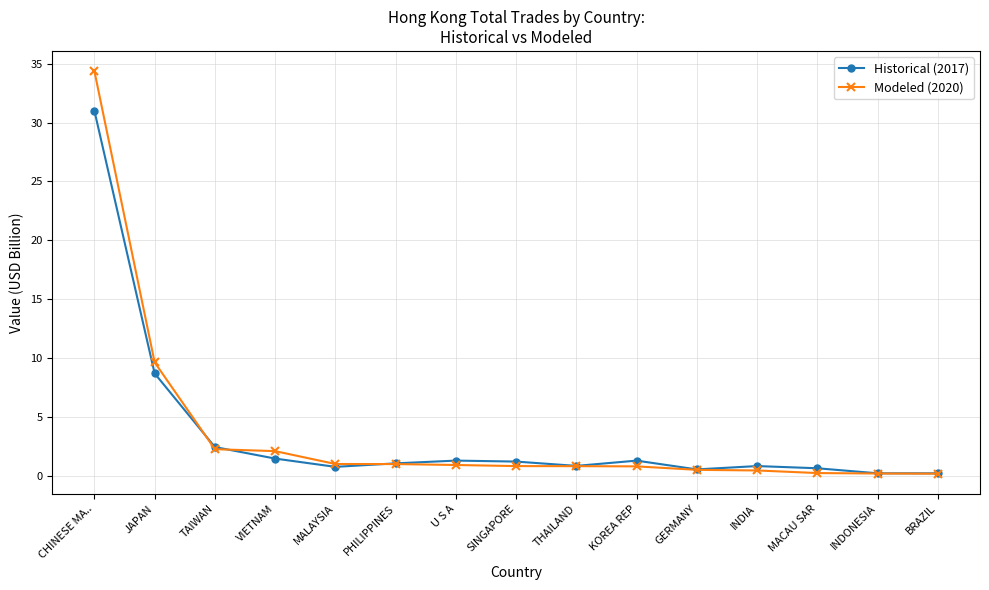

The value of Modeled (2020) at TAIWAN is 2.2. True or false?

True